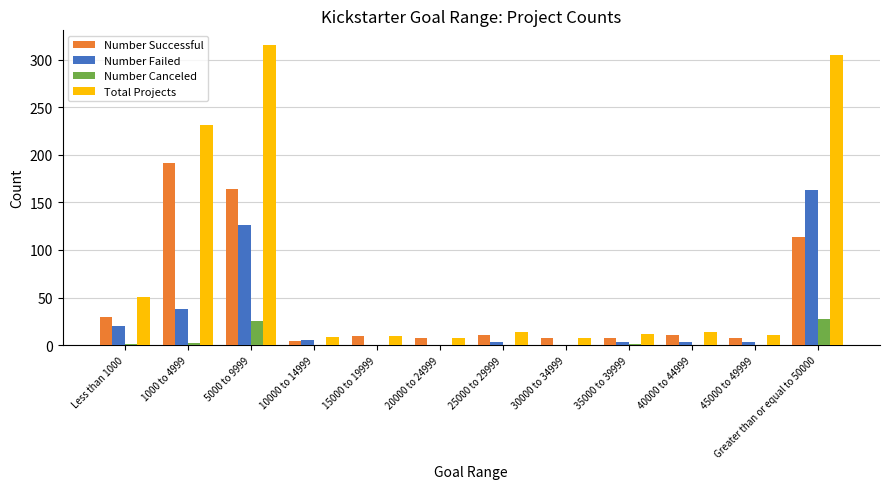

At which label is Number Successful closest to 97?

Greater than or equal to 50000